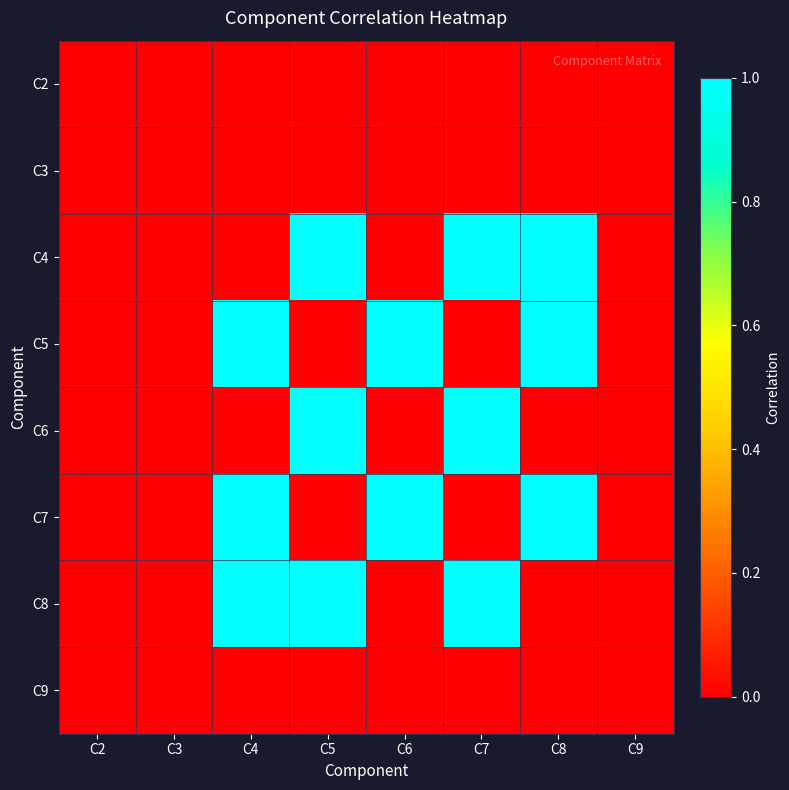

List the series in order of their peak value, lowest first.

C2, C3, C9, C4, C5, C6, C7, C8